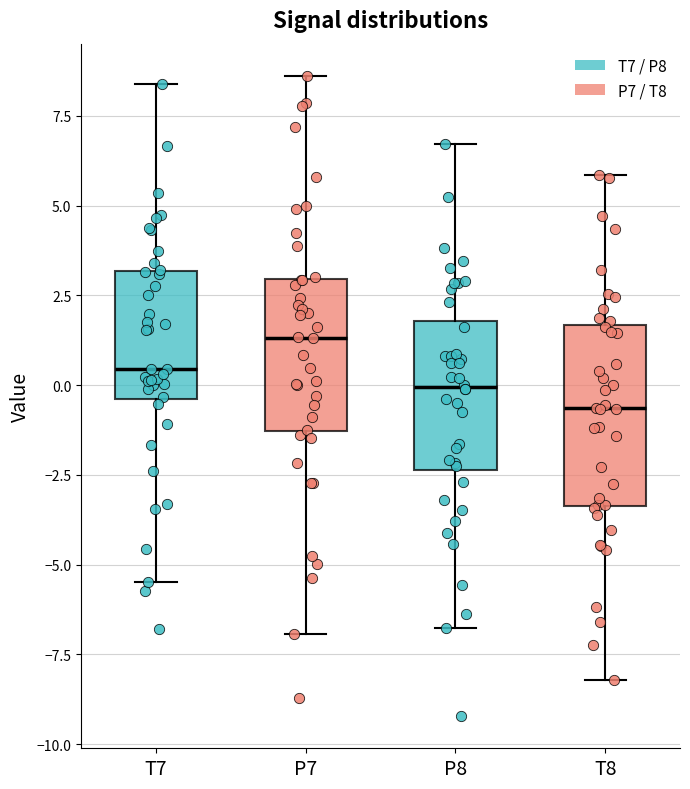

Which box is the tallest, from its lower edge to its upper edge?

T8